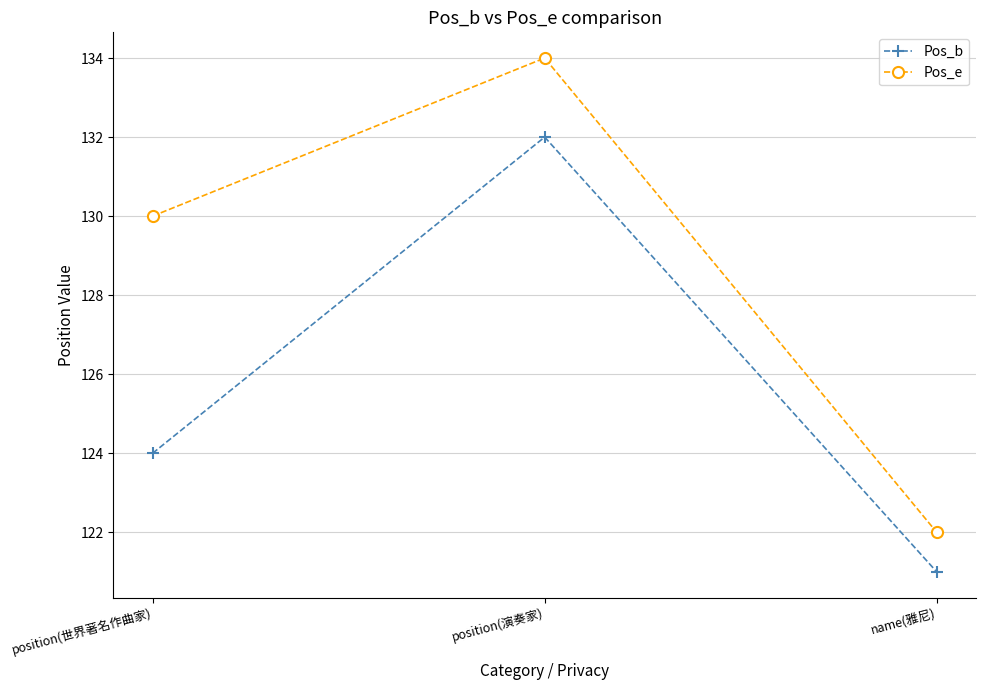

Rank the series by their maximum value, from highest to lowest.

Pos_e, Pos_b